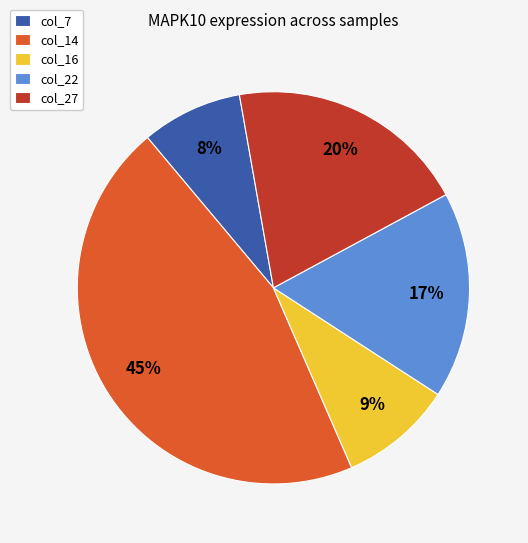

Count the number of slices in the pie.

5